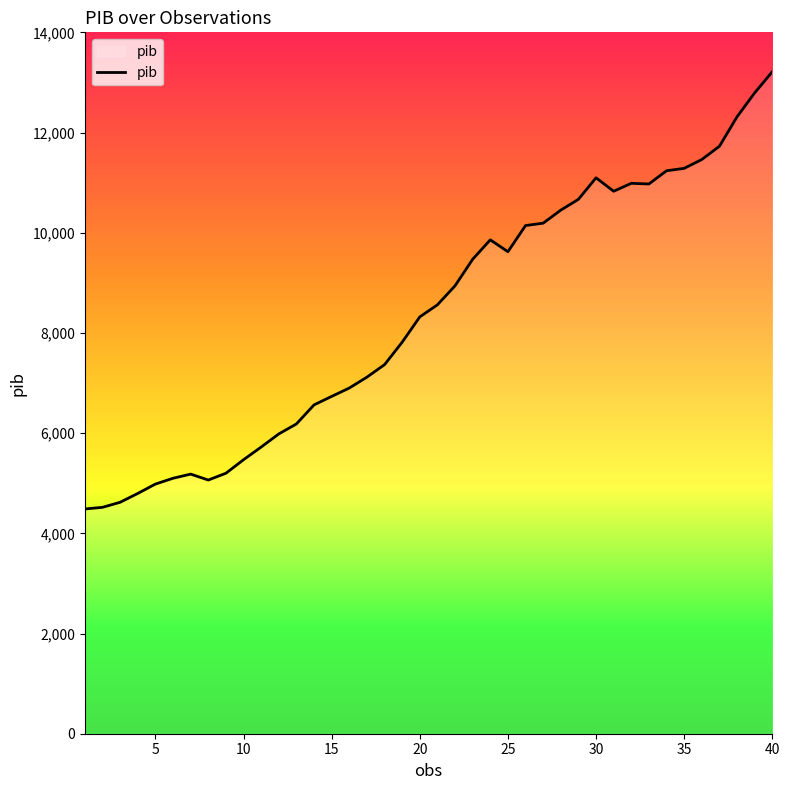

What is the smallest value displayed?

4486